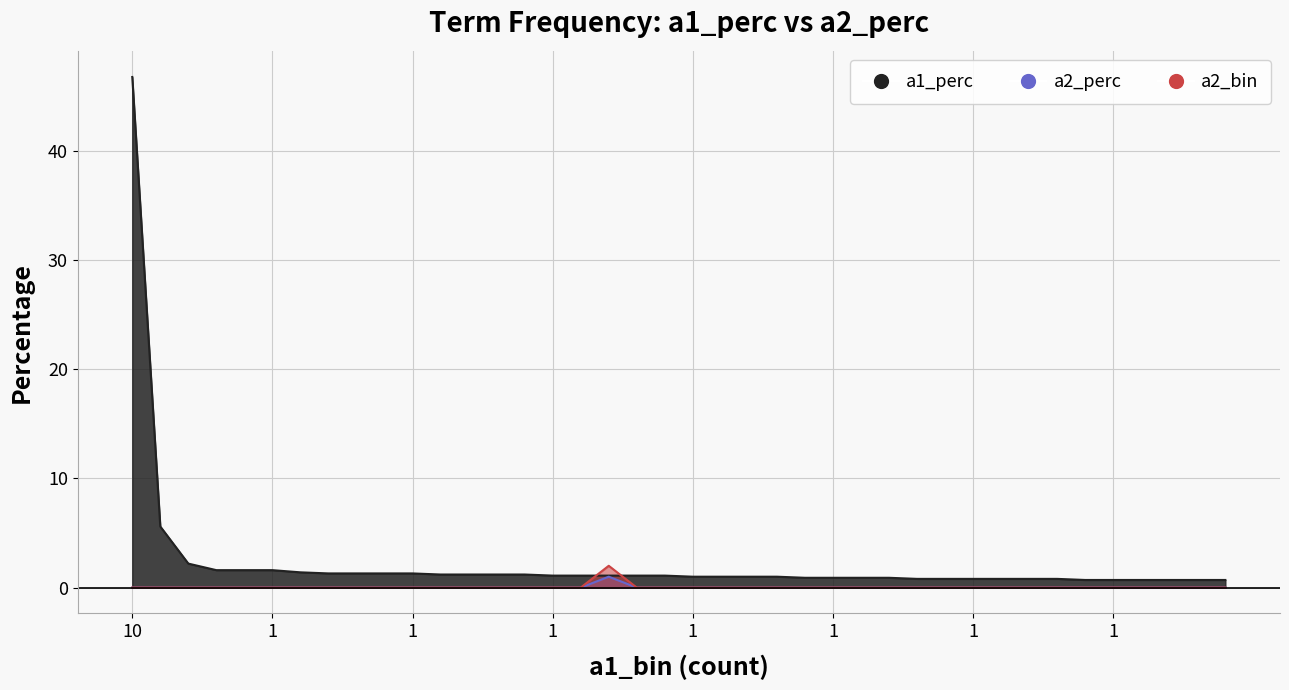

What is the label of the 13th point from the right?

ansari's accuser